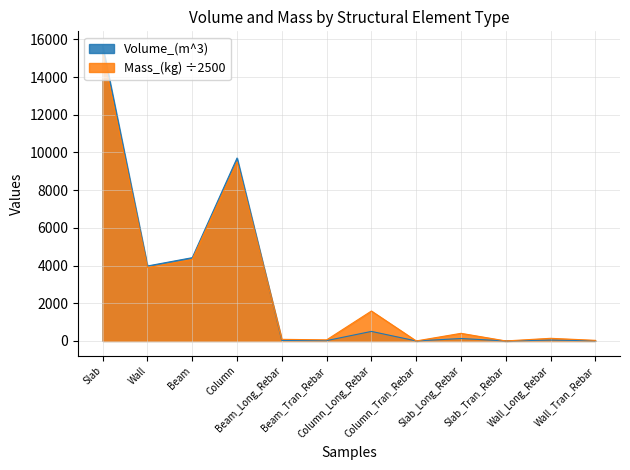

What is the approximate value of Volume_(m^3) at Beam?

4417.1